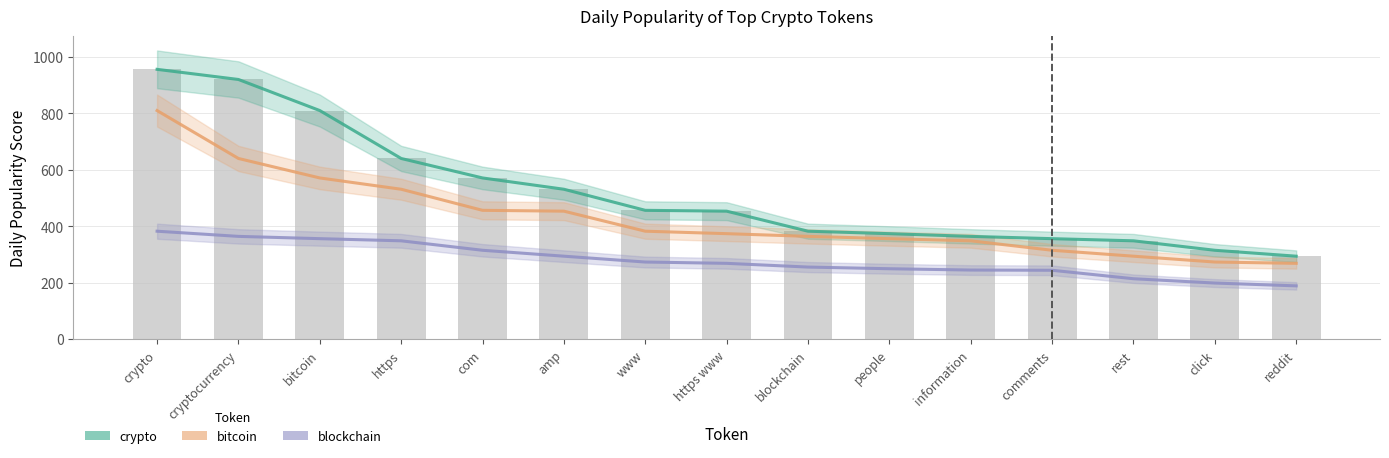

What position from the right is com?

11